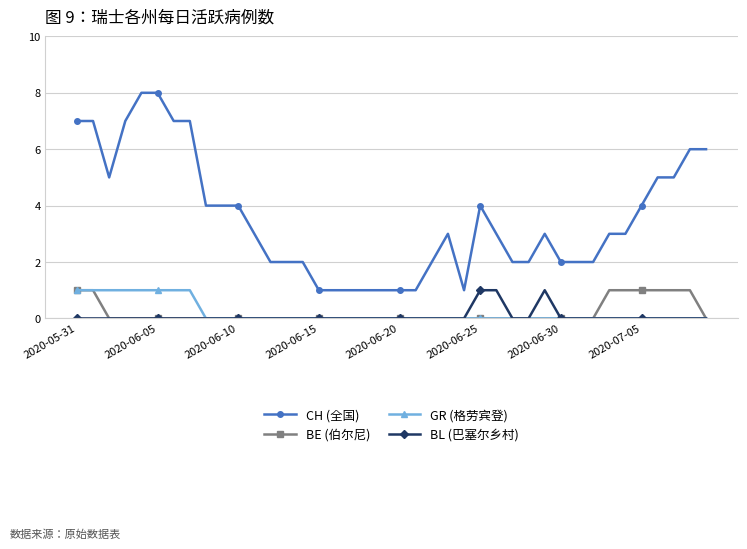

Count the number of data series in this chart.

4